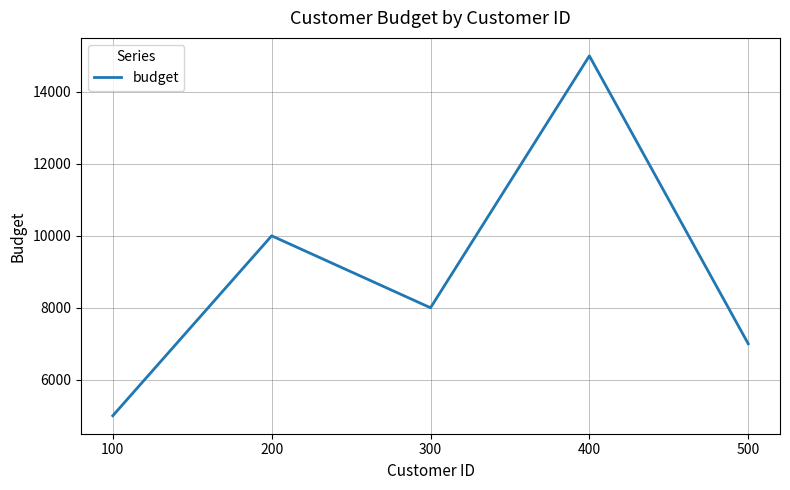

Is this an area chart (filled region under the line)?

No